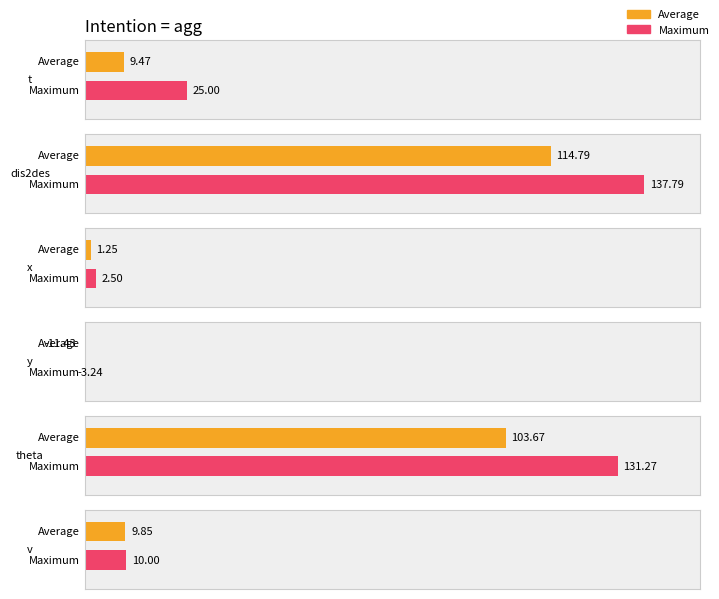

The value of Average at y is -16.7. True or false?

False